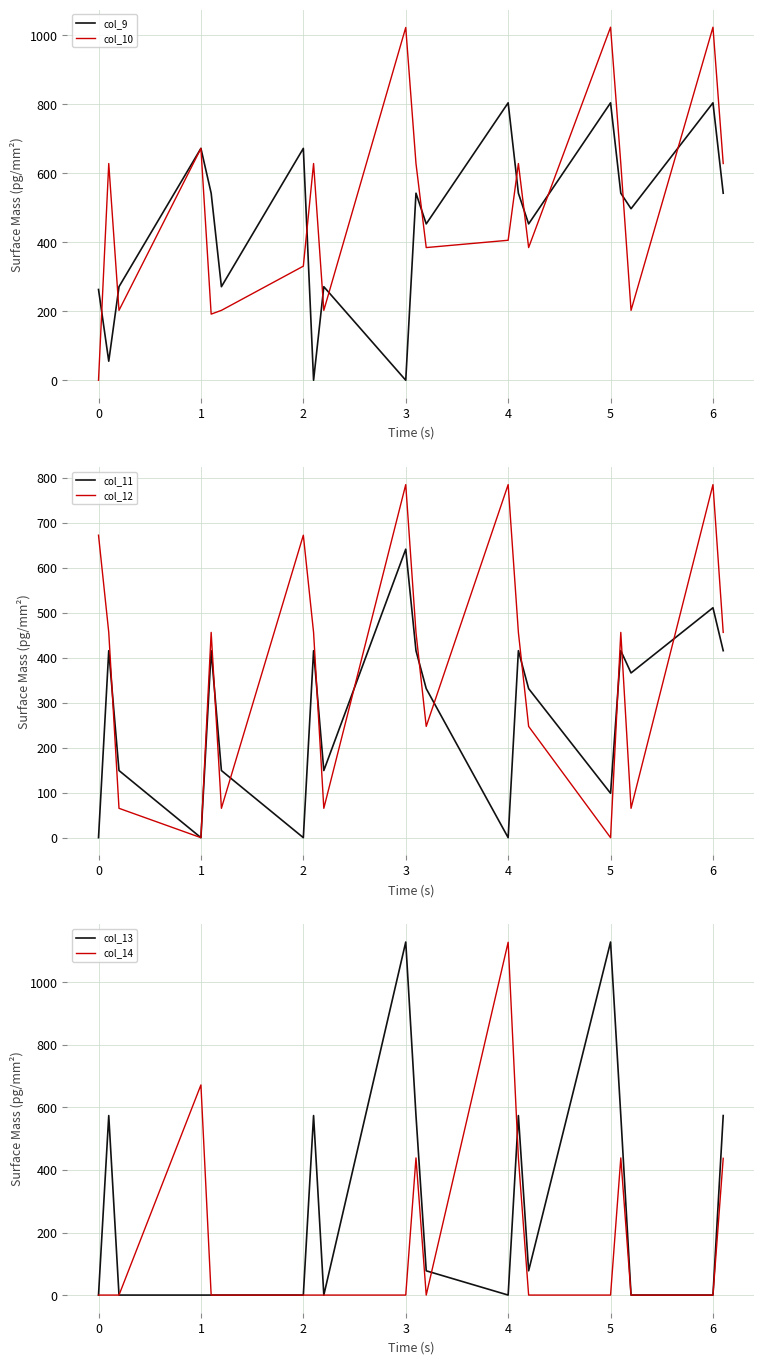

How many categories are shown in the chart?

20